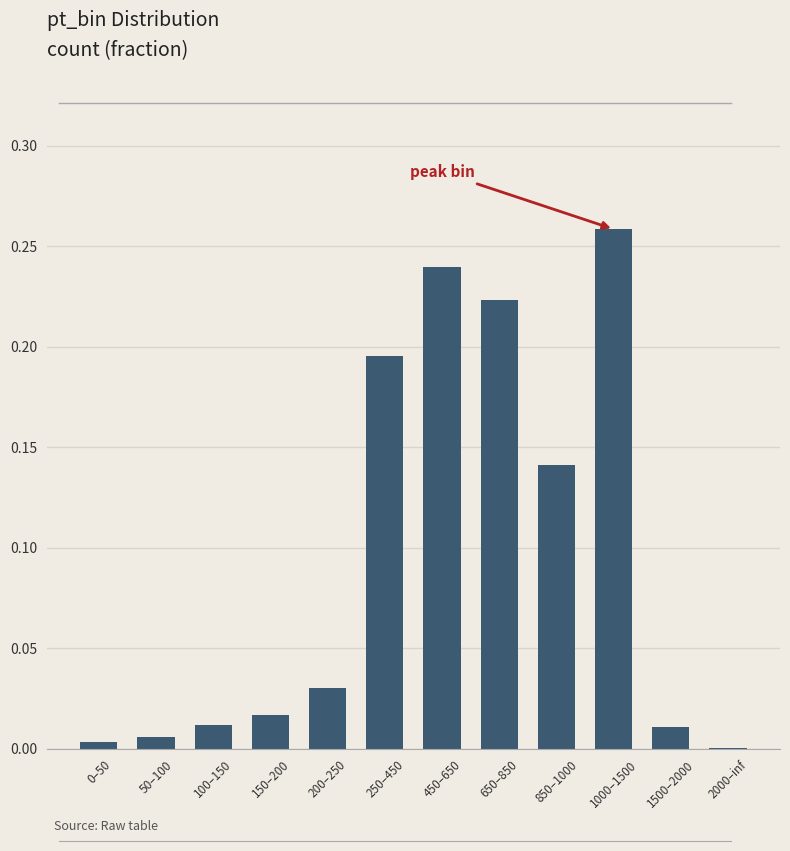

Which label corresponds to the largest value in the chart?

1000–1500